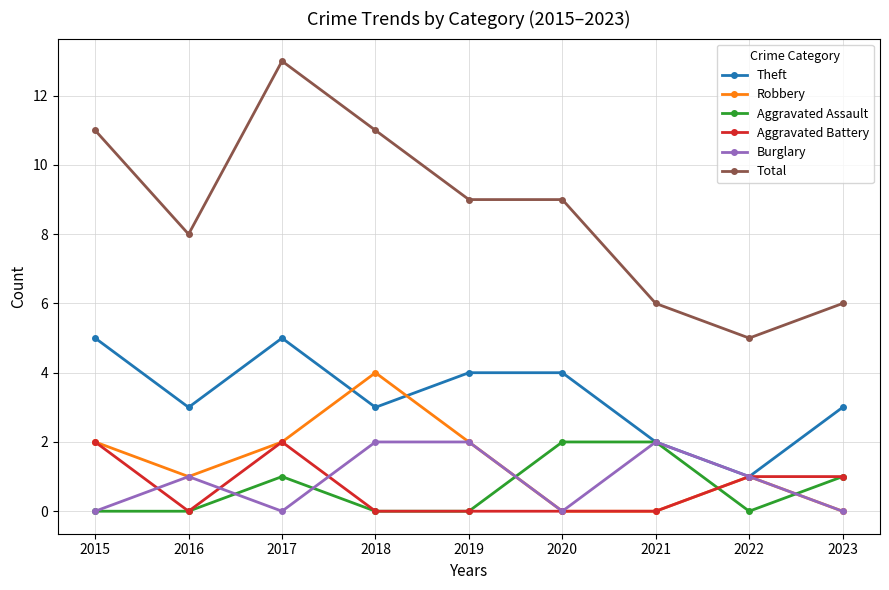

At which category is the sum across all series the highest?

2017